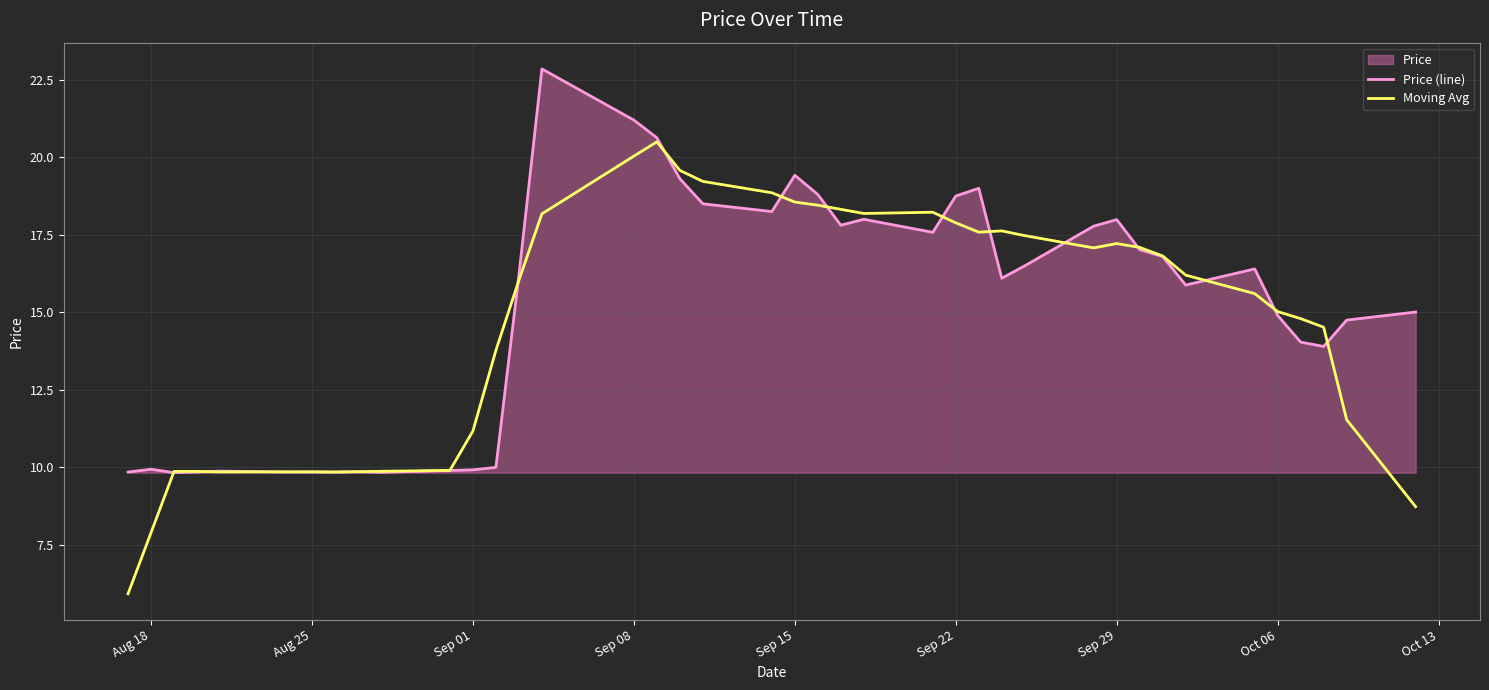

Which series has the largest range (max minus min)?

Moving Avg